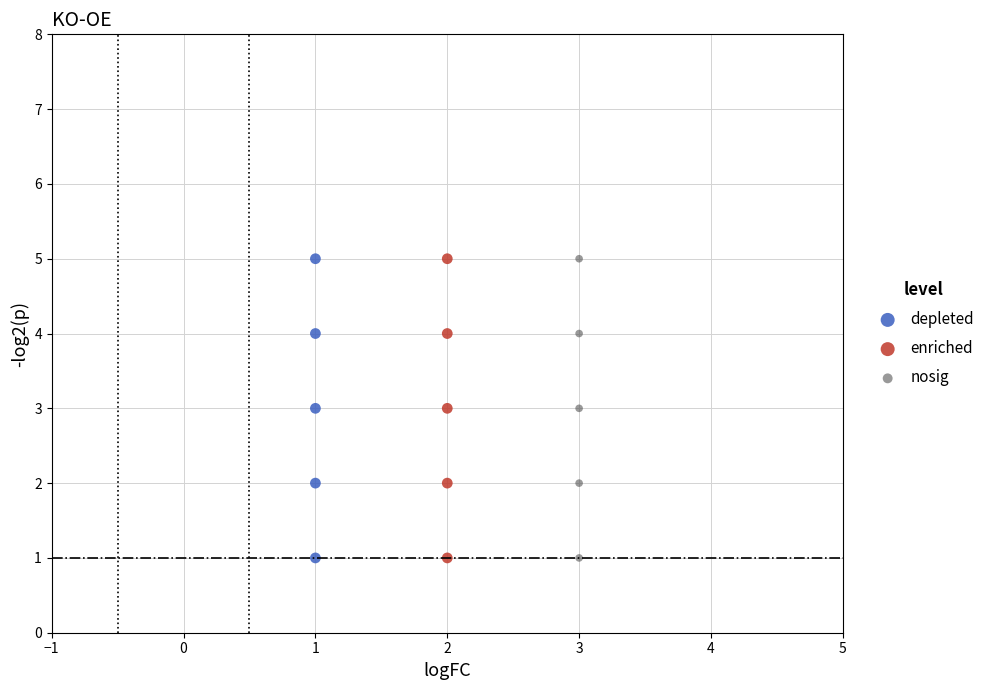

What are all the series names shown in the legend?

depleted, enriched, nosig